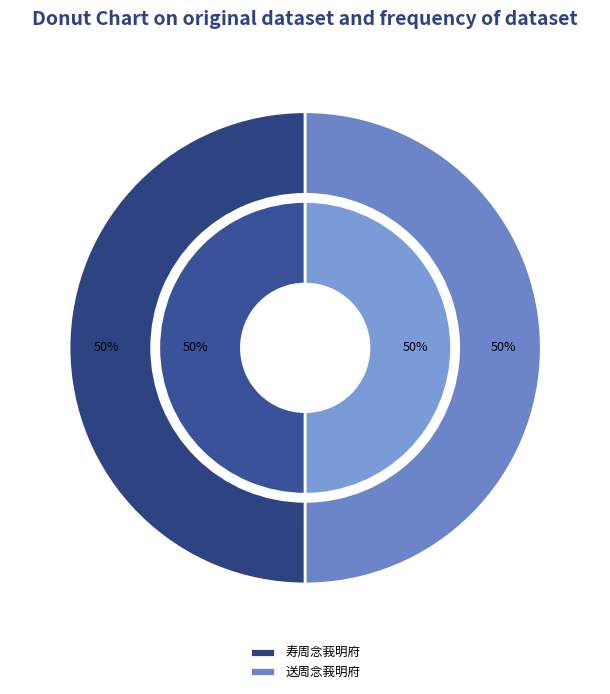

Count the number of slices in the pie.

2